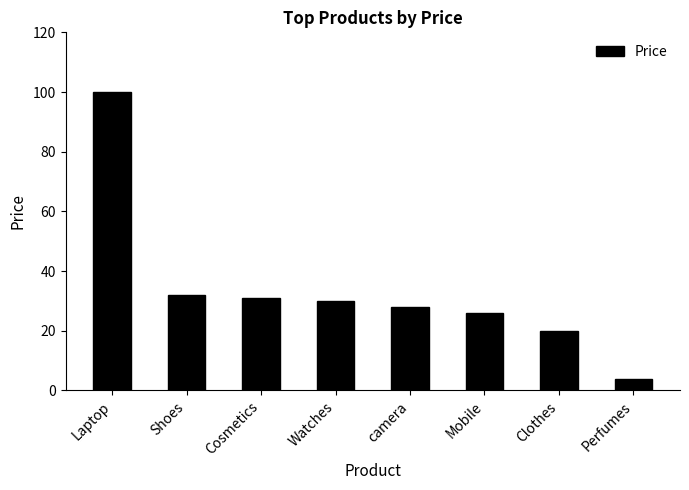

What is the average value?

34